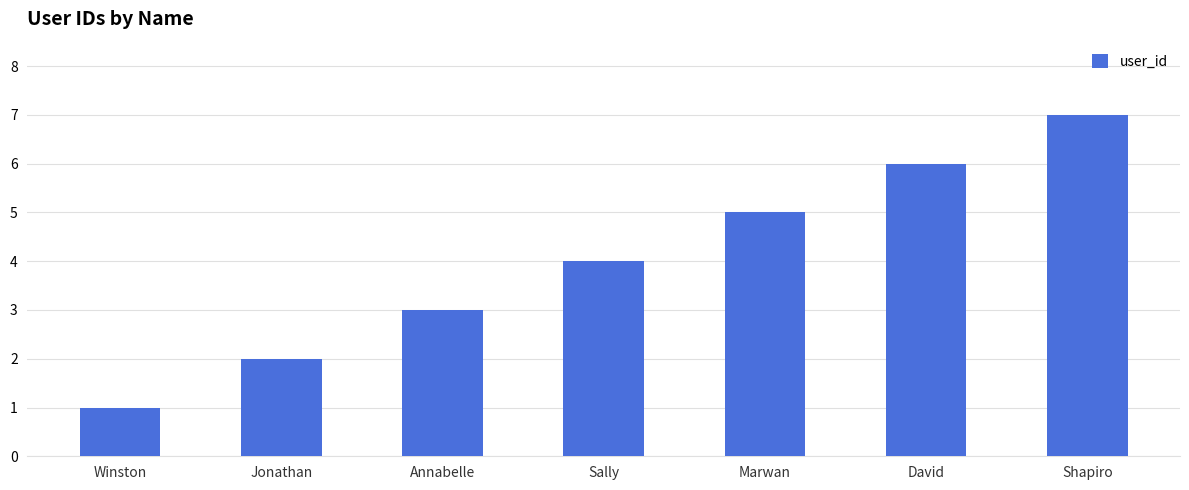

Reading left to right, transcribe all the data shown in this chart.

Winston=1	Jonathan=2	Annabelle=3	Sally=4	Marwan=5	David=6	Shapiro=7